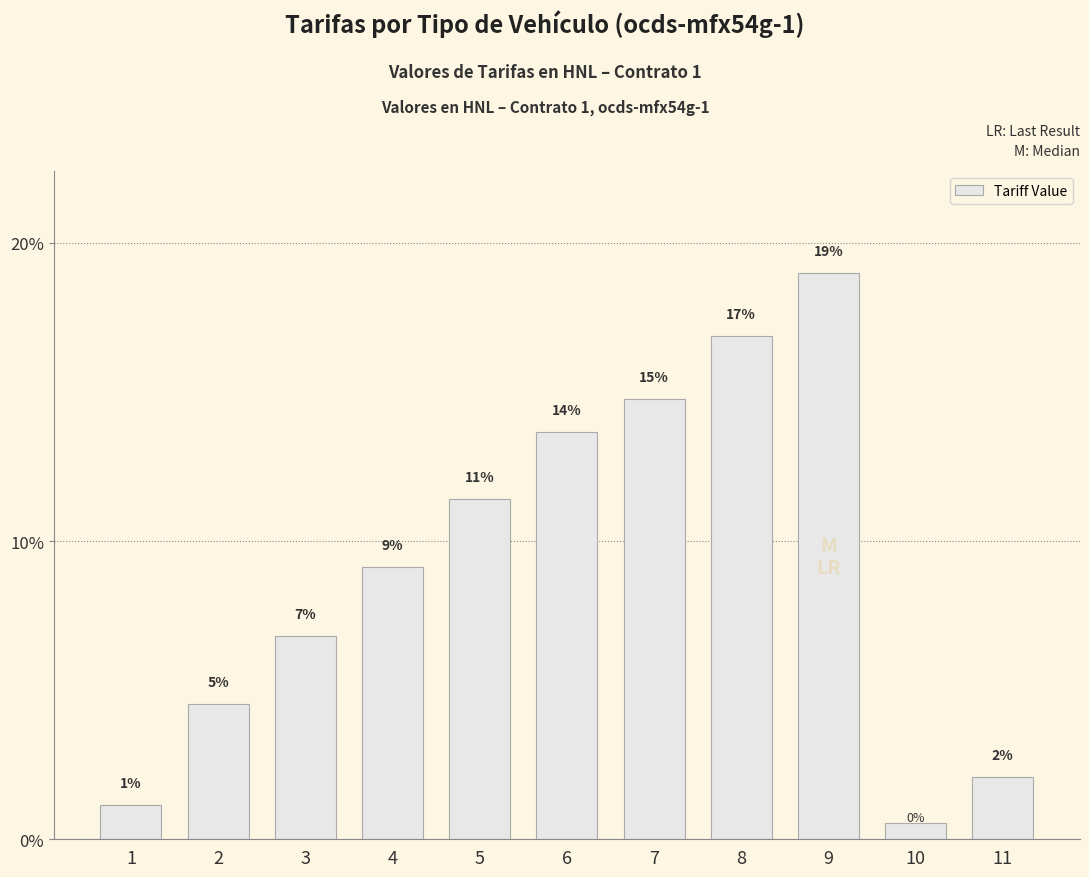

What is the difference between the second highest and second lowest values?

15.7